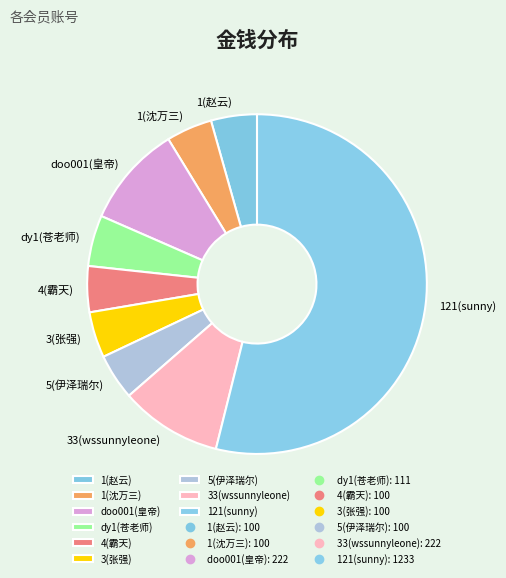

Is the sum of 4(霸天) and 1(赵云) greater than half?

No